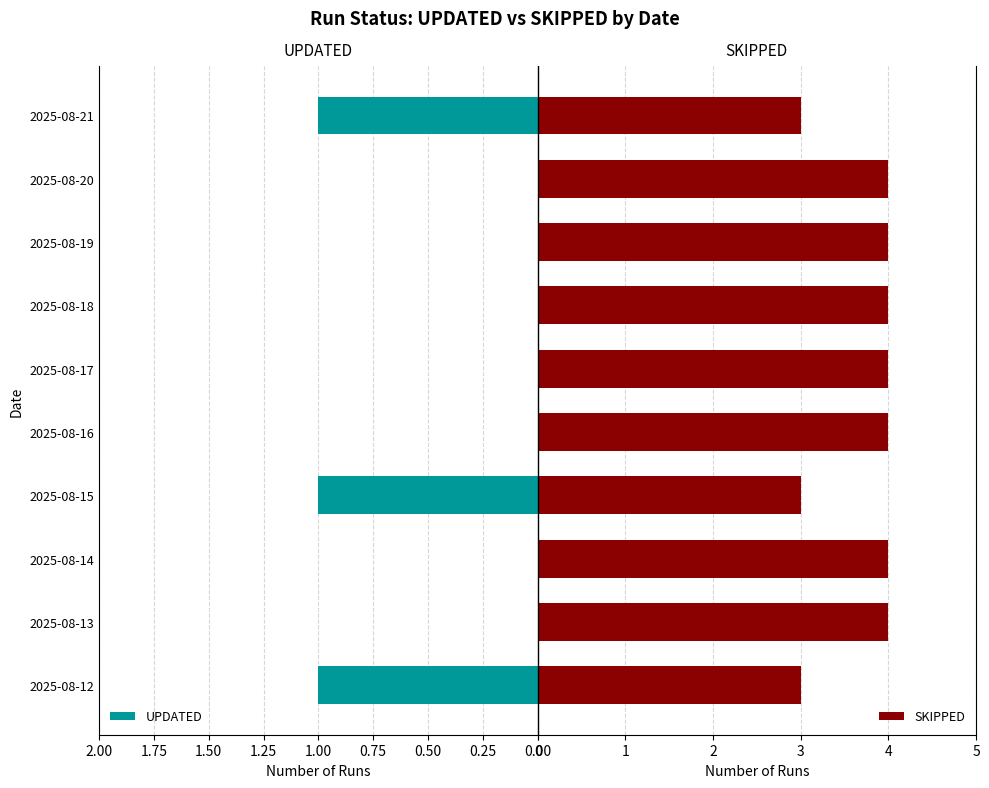

What is the sum of all UPDATED values?

3